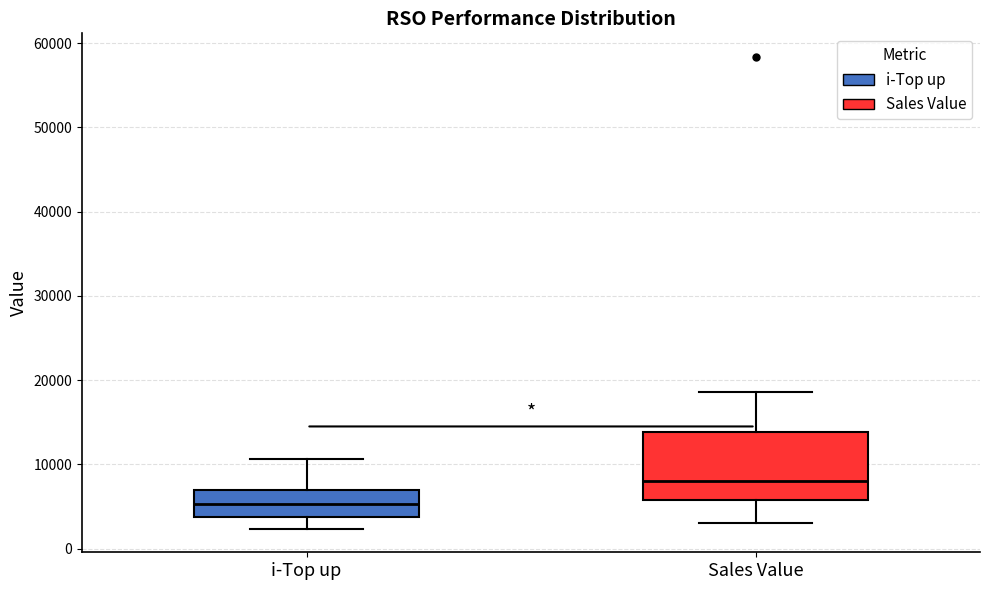

Reading left to right, transcribe this box plot: for each box, give where its median line is, the range the box spans, and where its two whiskers end, as read against the y-axis. The values are not printed on the chart, so give them approximately, as read against the axis.

i-Top up: median 5000, box 4000 to 7000, whiskers 2000 to 11000
Sales Value: median 8000, box 6000 to 14000, whiskers 3000 to 19000